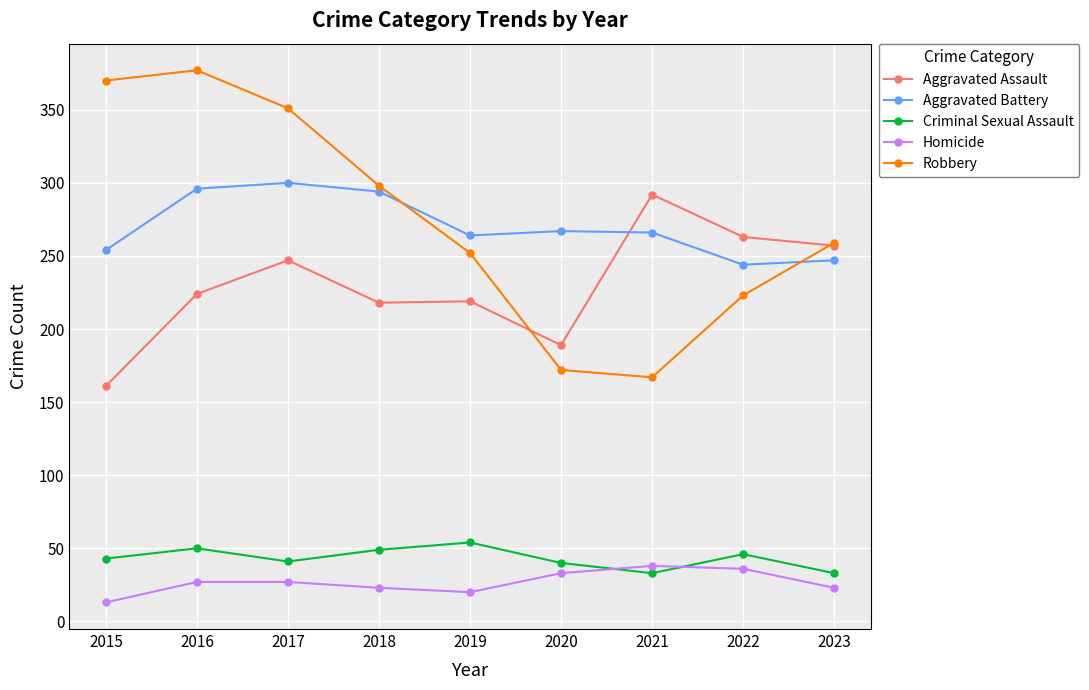

Does the chart display data point markers on the line(s)?

Yes